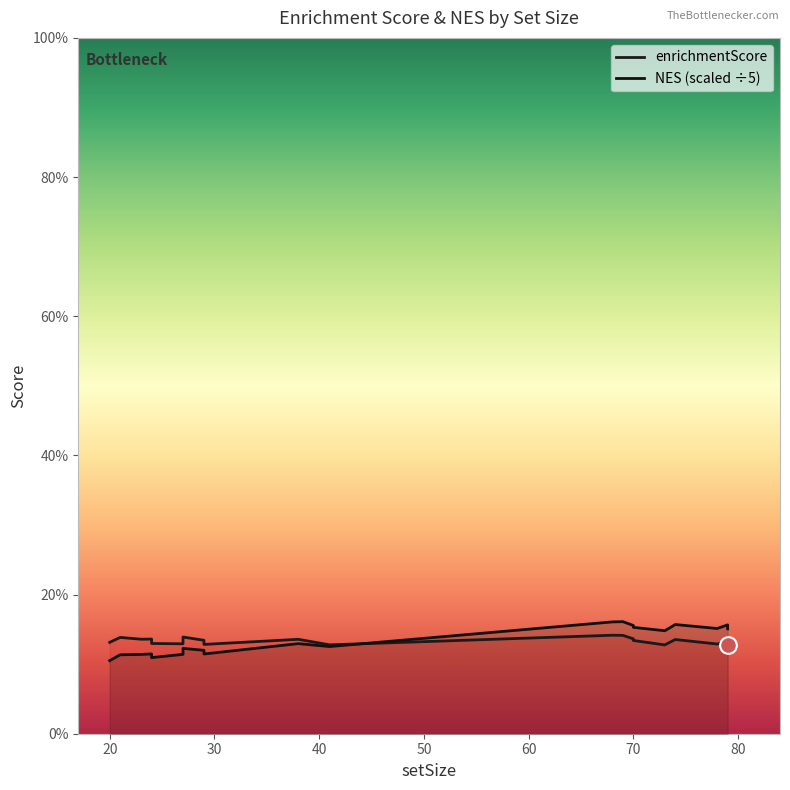

Count the NES (scaled ÷5) values in the range 0 to 1.

20